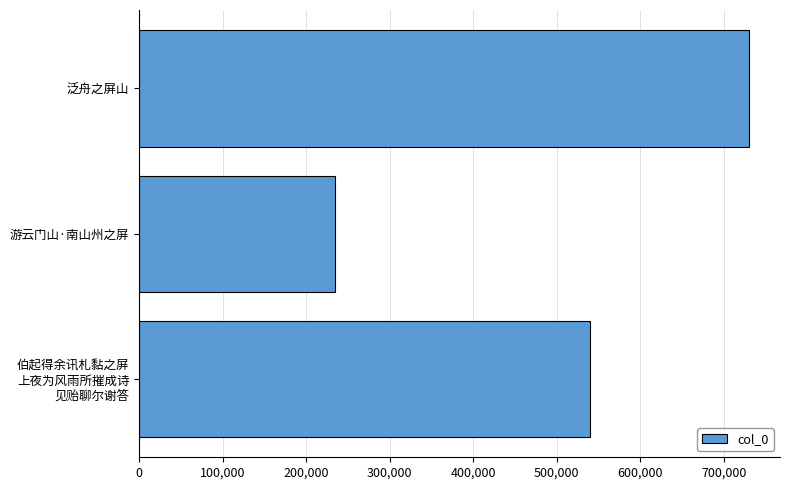

What is the change in value from 游云门山·南山州之屏 to 泛舟之屏山?

+496813